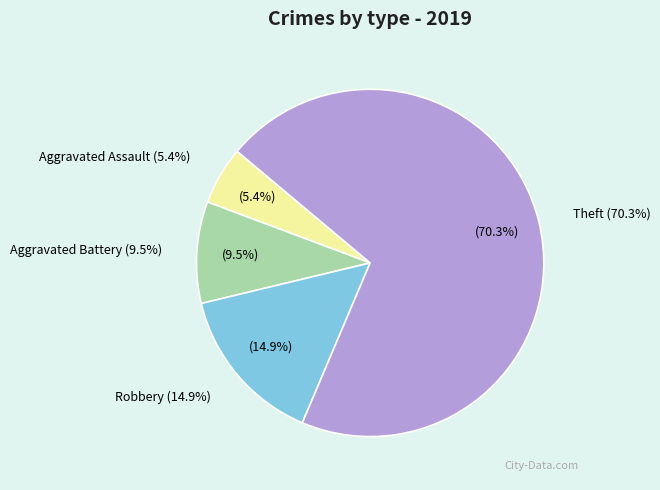

What portion of the pie excludes Aggravated Assault?

94.6%